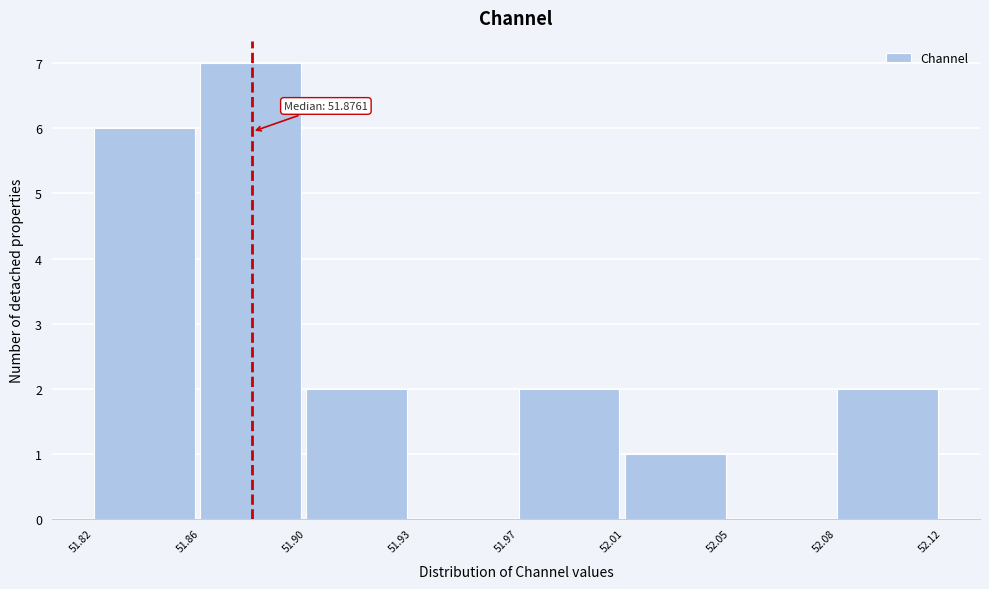

Reading left to right, extract all data points from this chart.

51.82=6	51.86=7	51.90=2	51.93=0	51.97=2	52.01=1	52.05=0	52.08=2